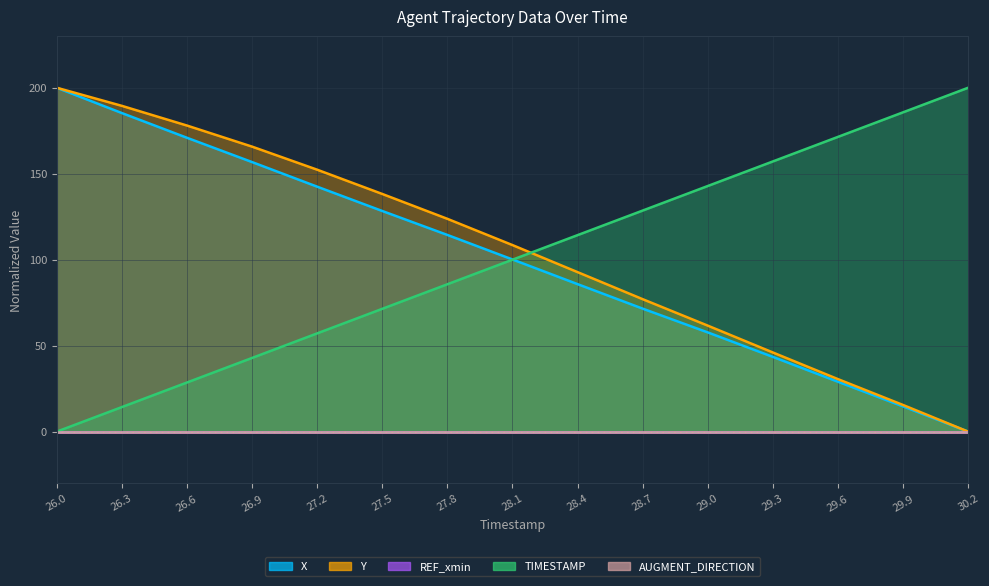

Which series has the widest spread of values?

X